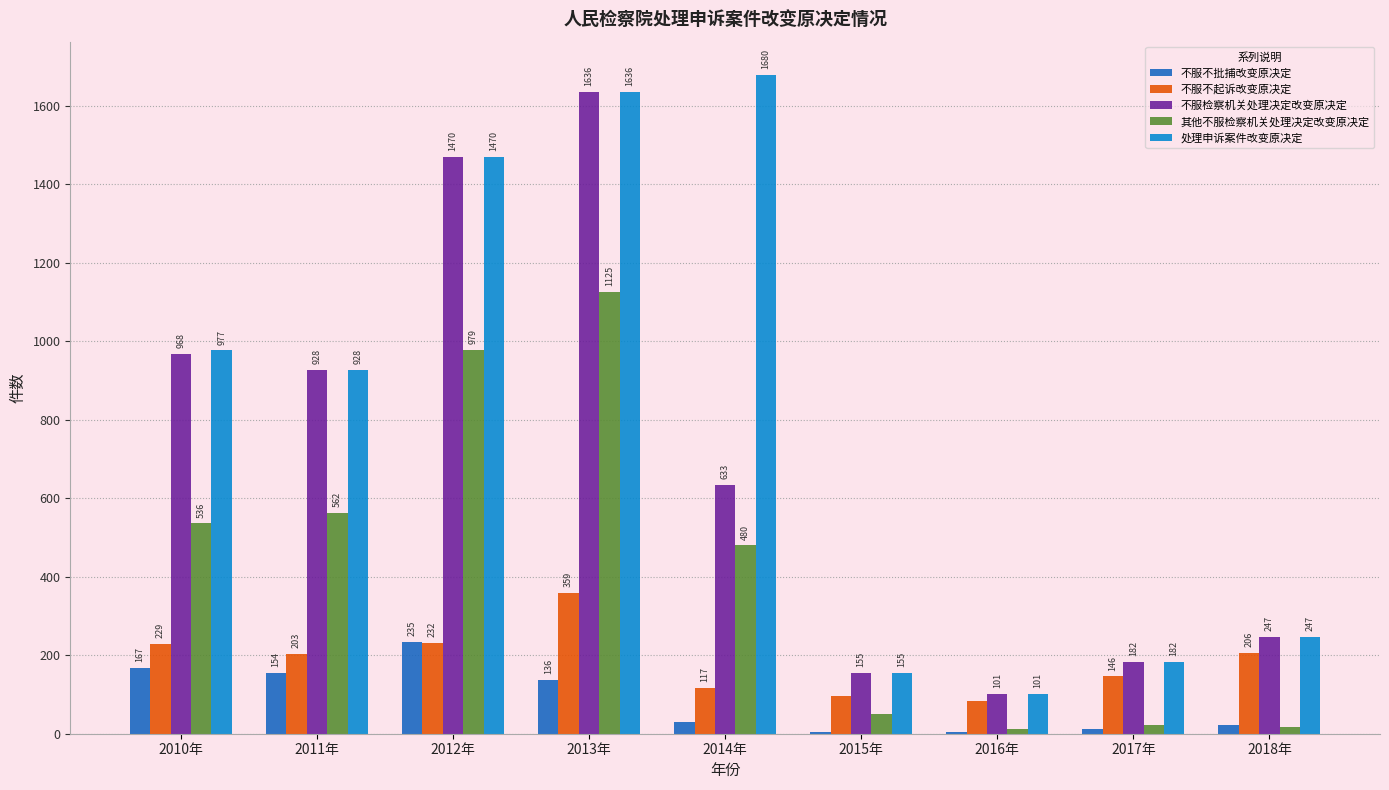

Read the 不服不批捕改变原决定 value at 2016年, to the nearest 5.

5